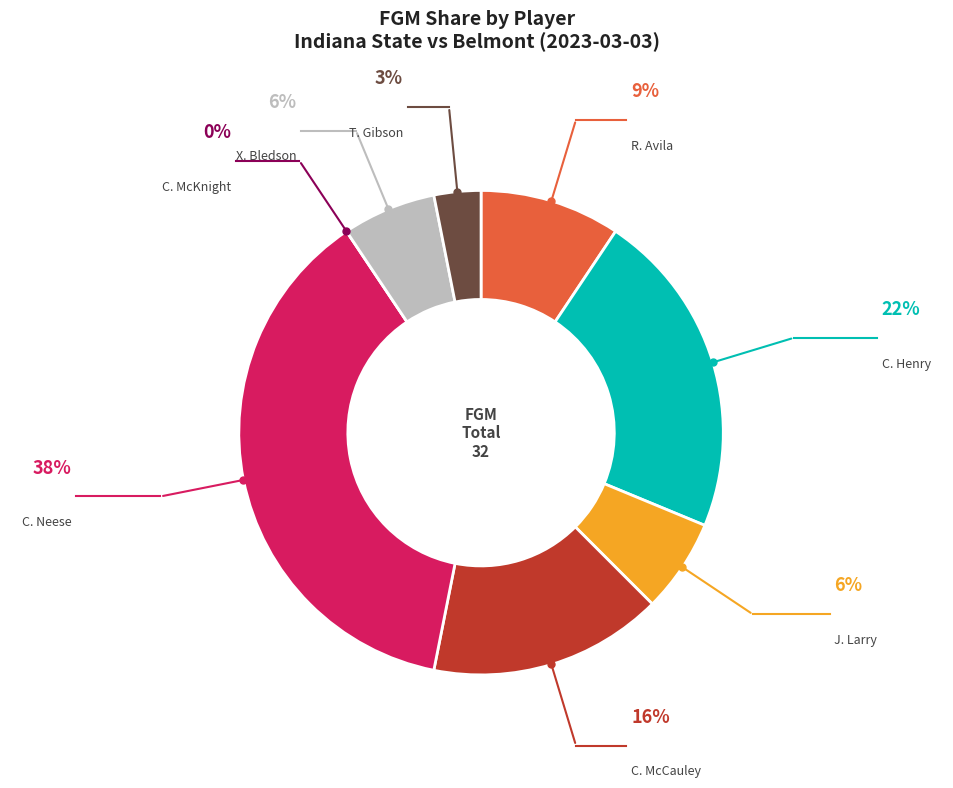

Does any single category account for the majority?

No